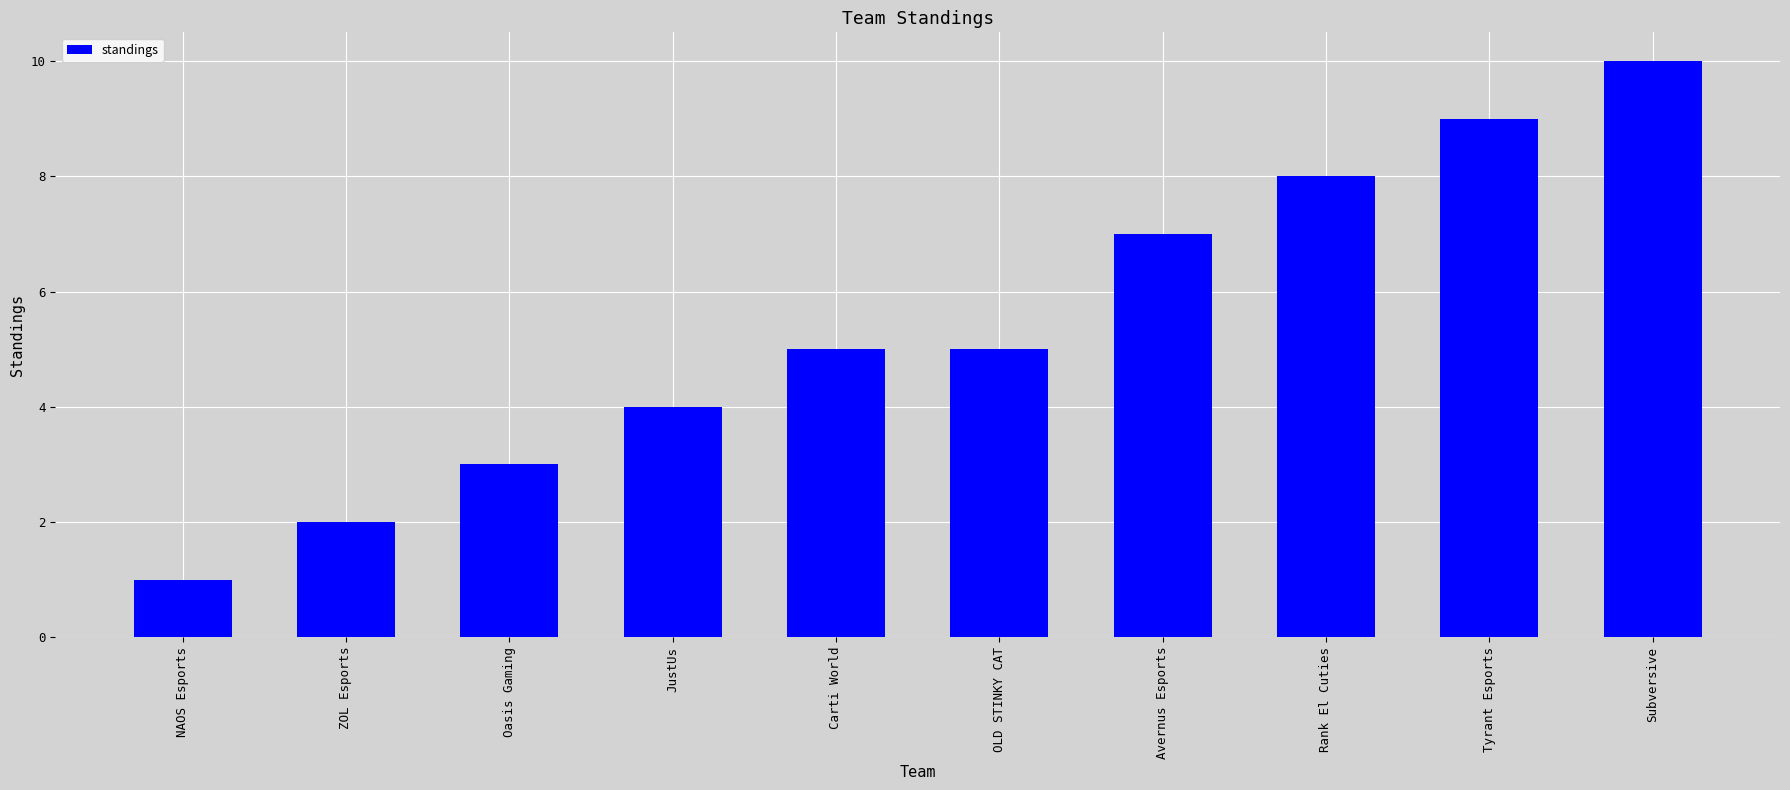

What is the average value?

5